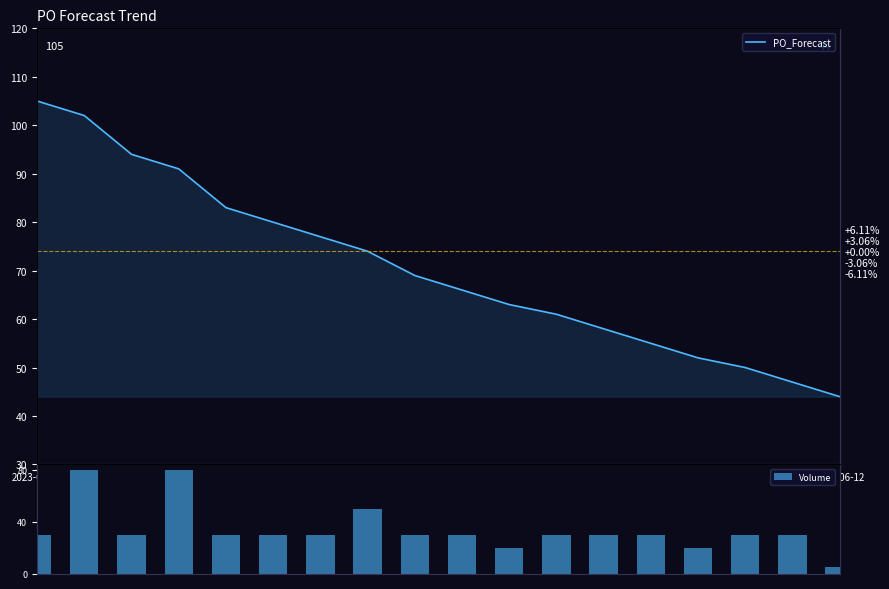

Where does the PO_Forecast series first go above 69?

2023-01-09